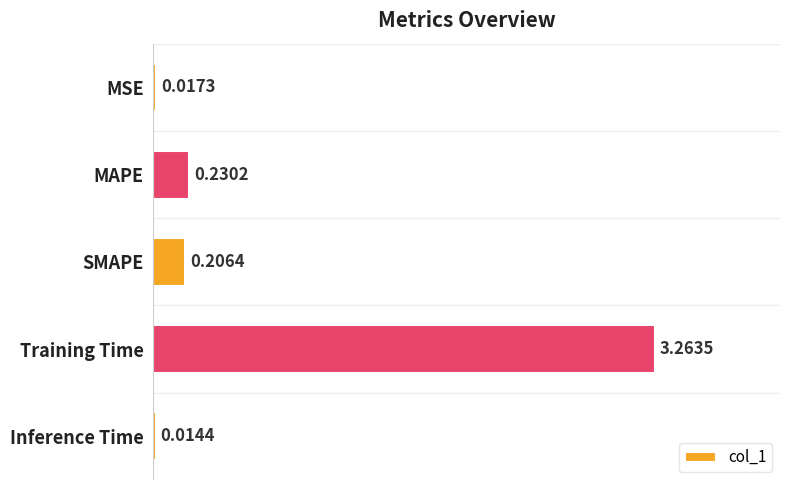

Which label corresponds to the smallest value in the chart?

Inference Time